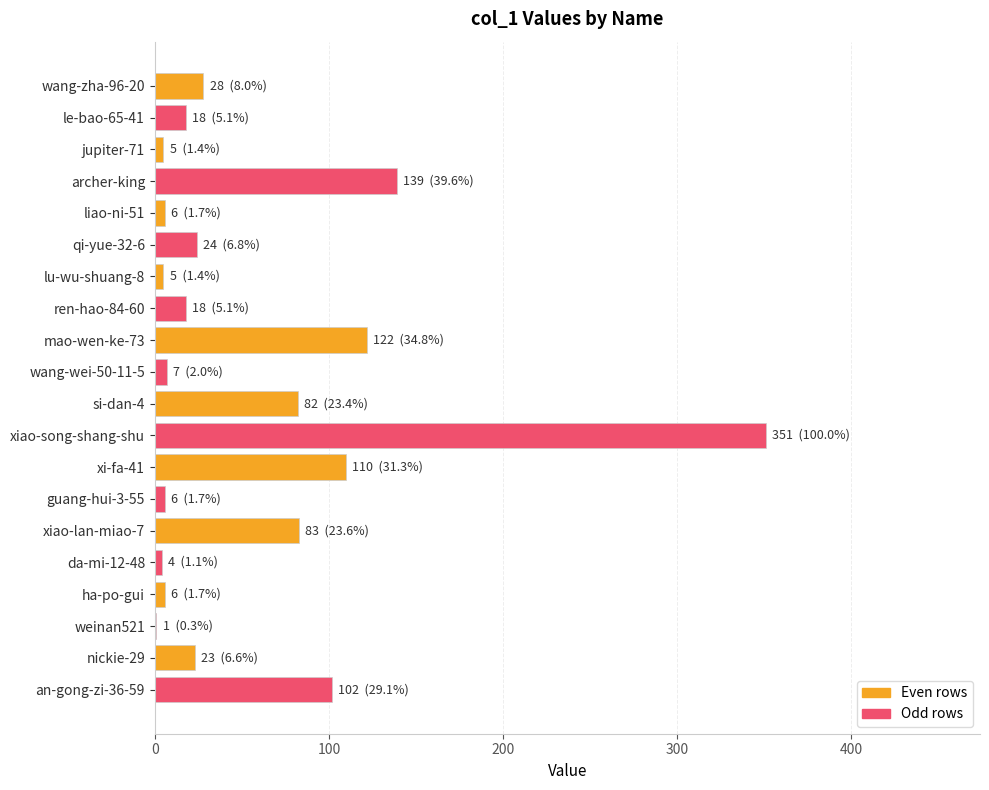

Is it true that the value at archer-king is 139?

True